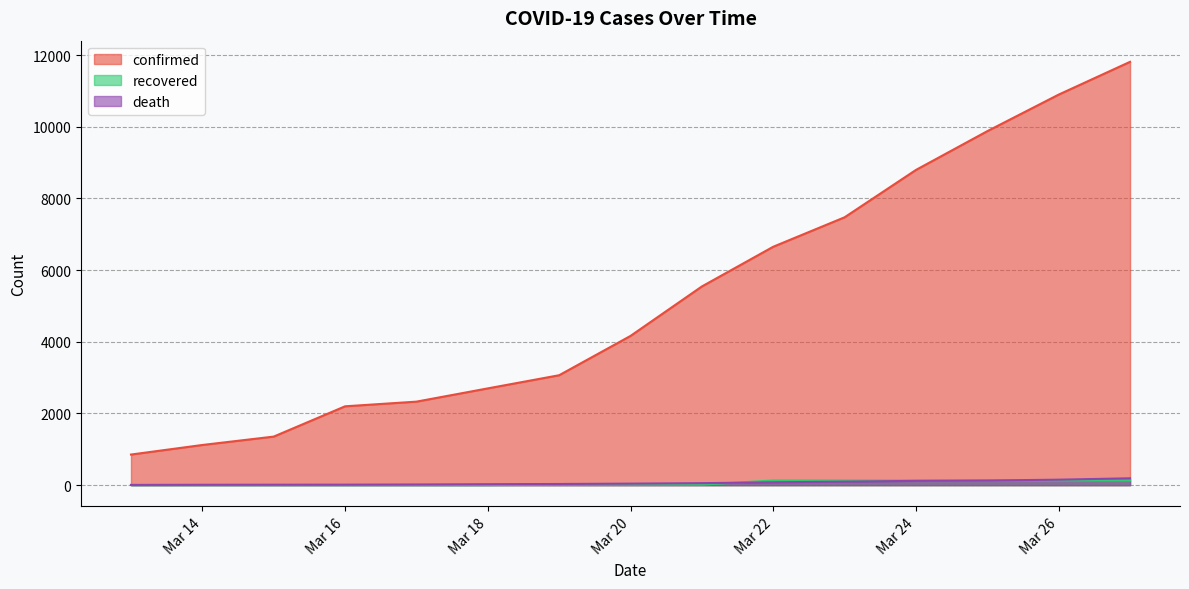

How many values in the confirmed series are below 4164?

7